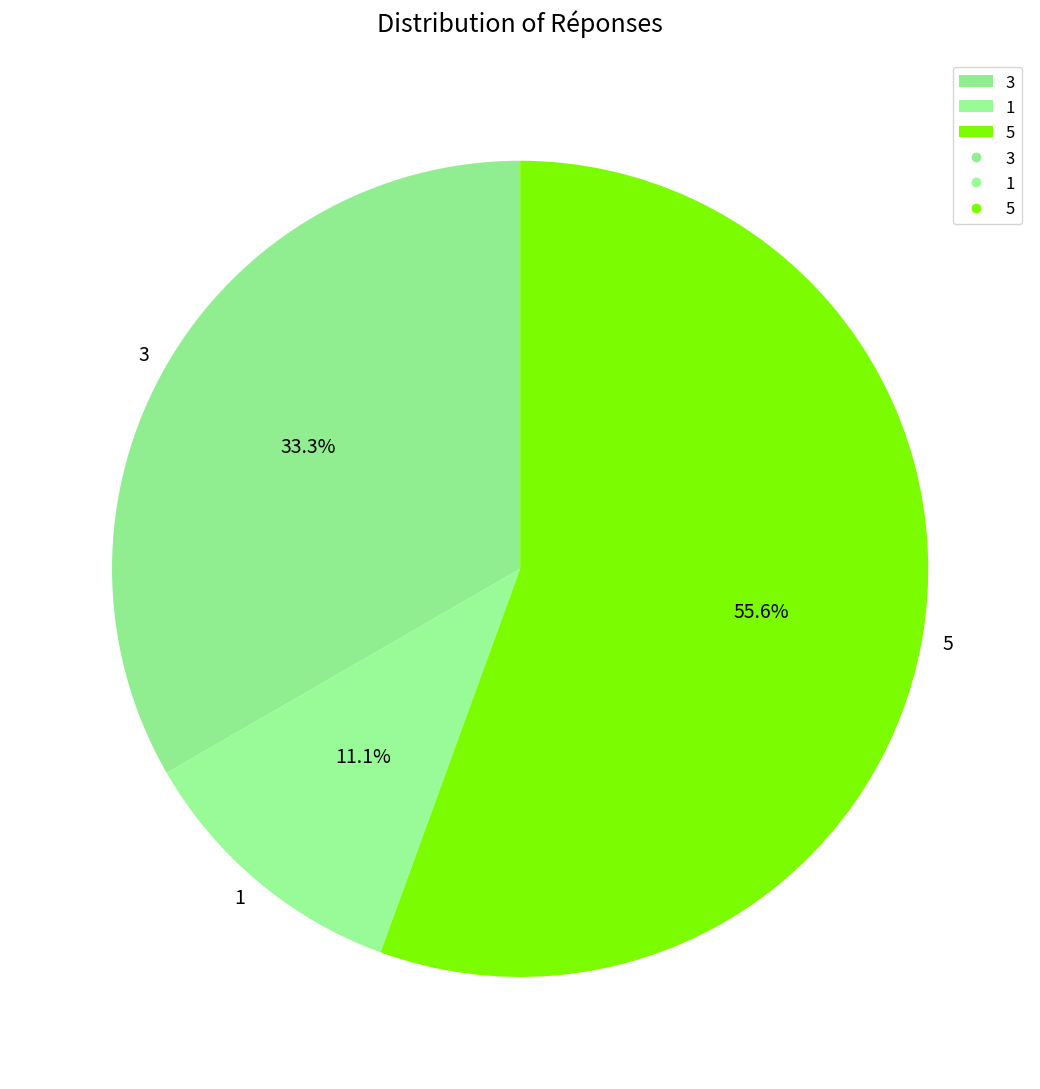

Is 1 the majority of the pie?

No